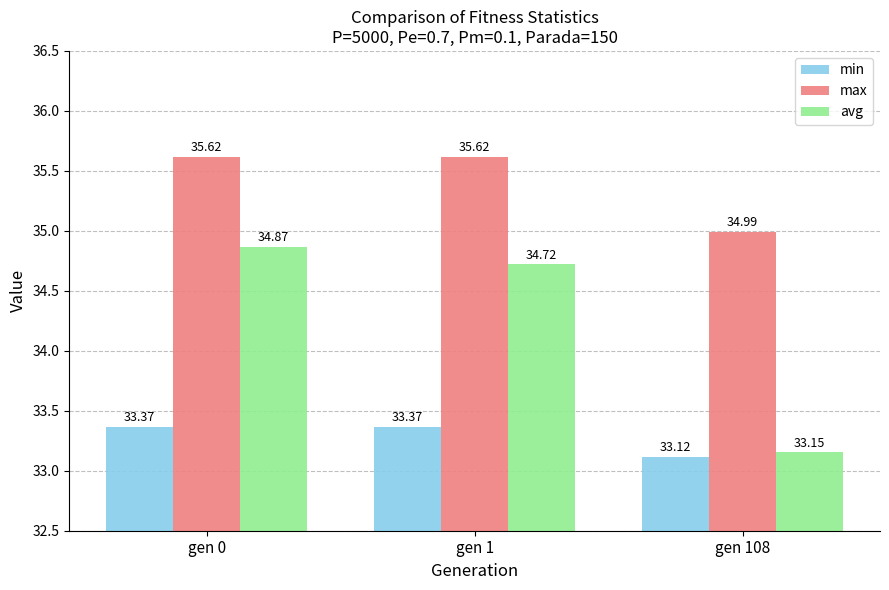

Which series has the largest total across all categories?

max